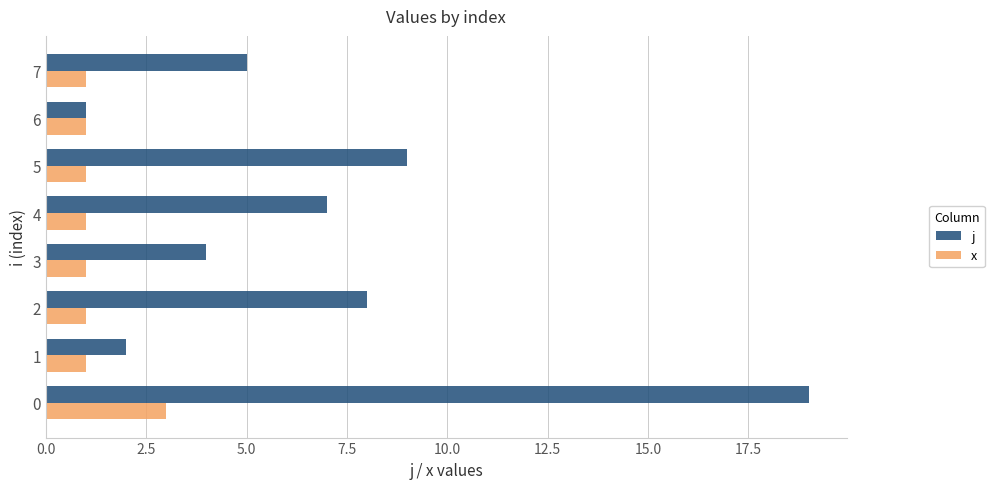

What is the difference between the maximum and minimum values in the x series?

2